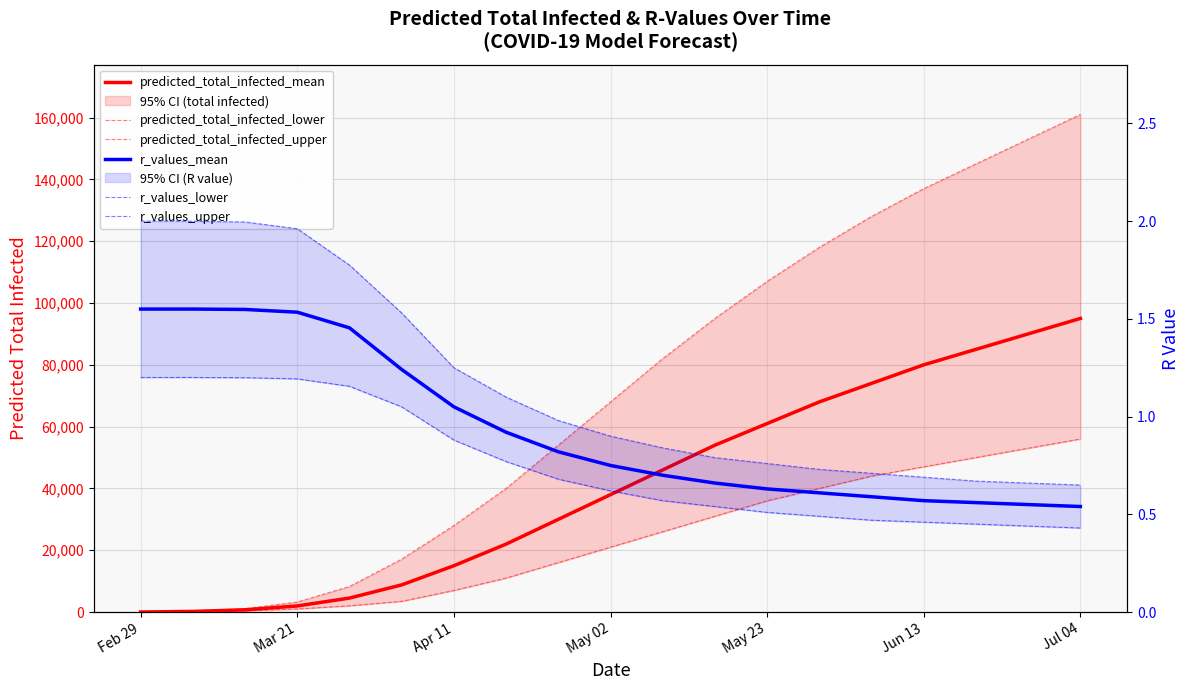

What is the average value of the predicted_total_infected_upper series?

70851.2